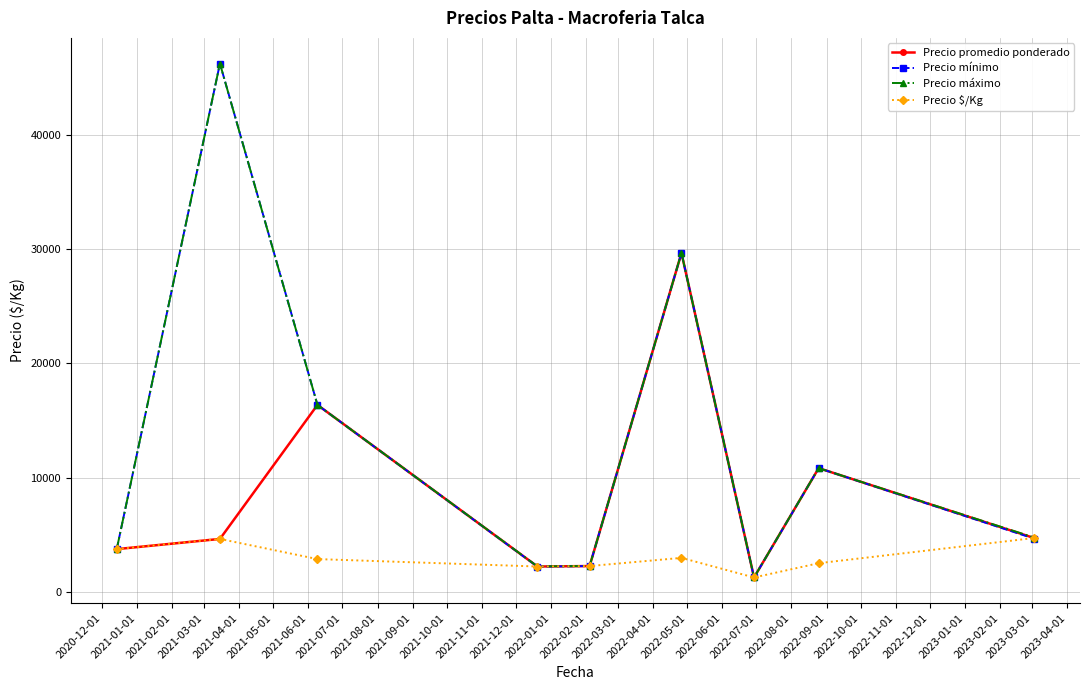

What is the highest value of the Precio mínimo series?

46250.0